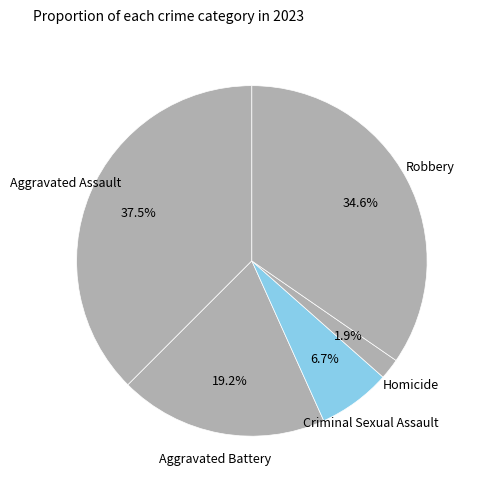

To the nearest percent, what portion does Homicide represent?

2%